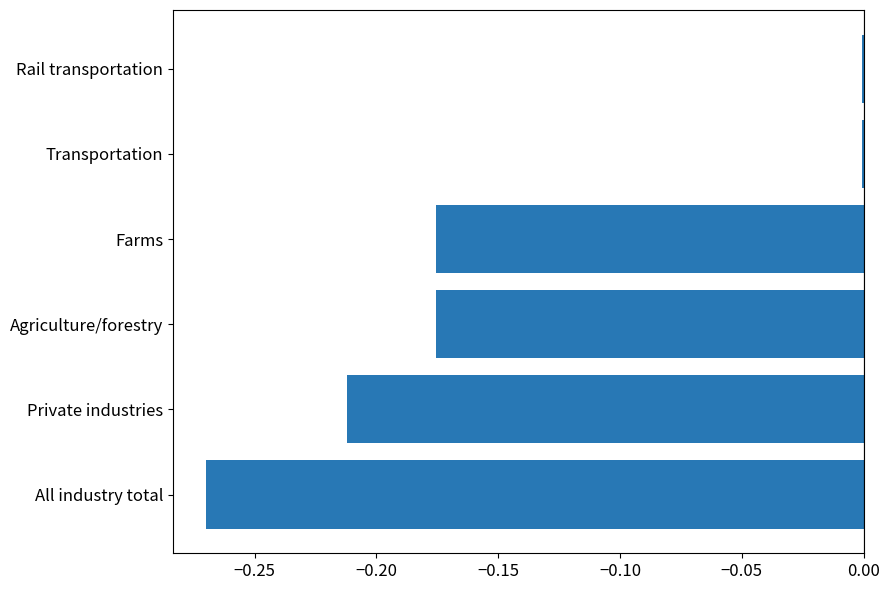

Between Private industries and Farms, which is larger?

Farms